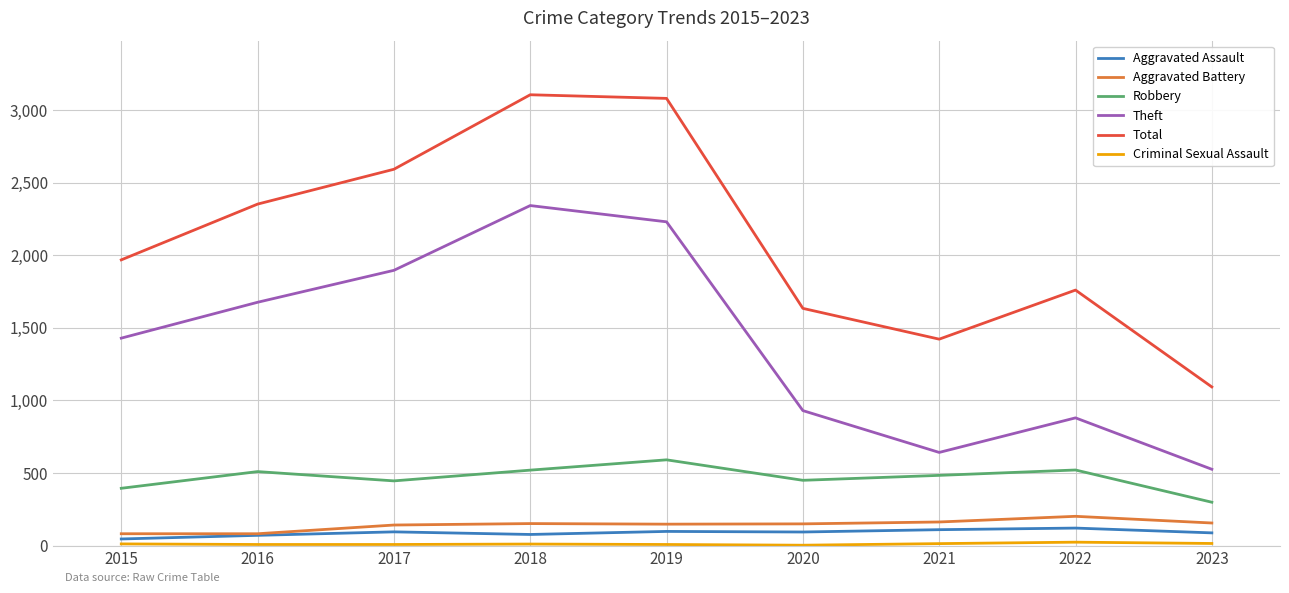

True or false: Aggravated Battery and Robbery intersect in this chart.

False